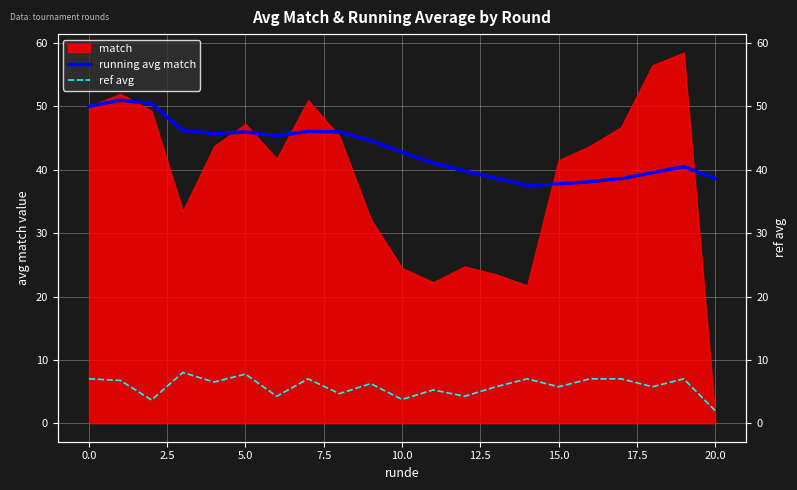

What is the maximum value for running avg match?

51.0